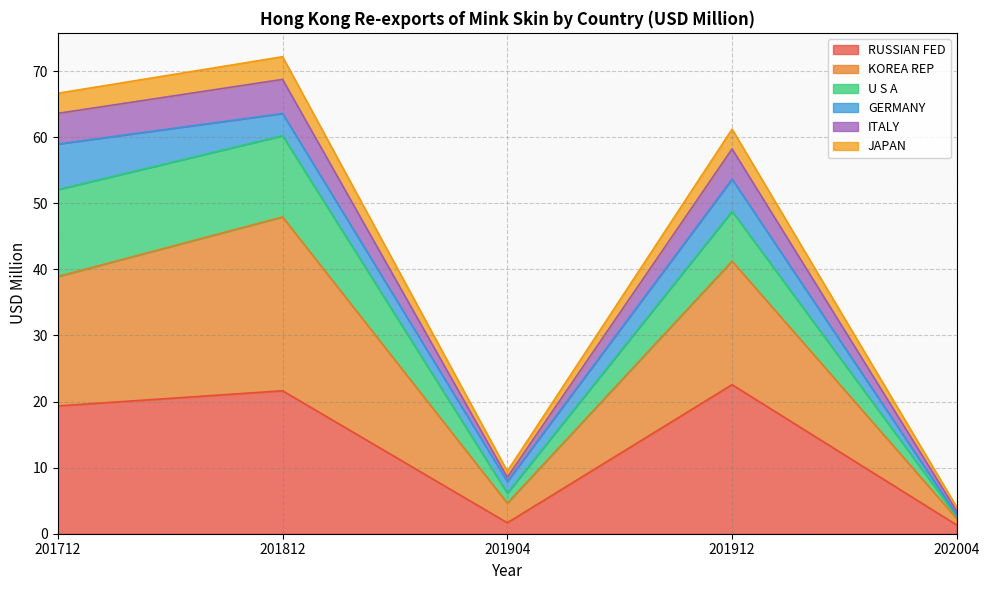

Rank the categories by ITALY value from highest to lowest.

201812, 201712, 201912, 201904, 202004